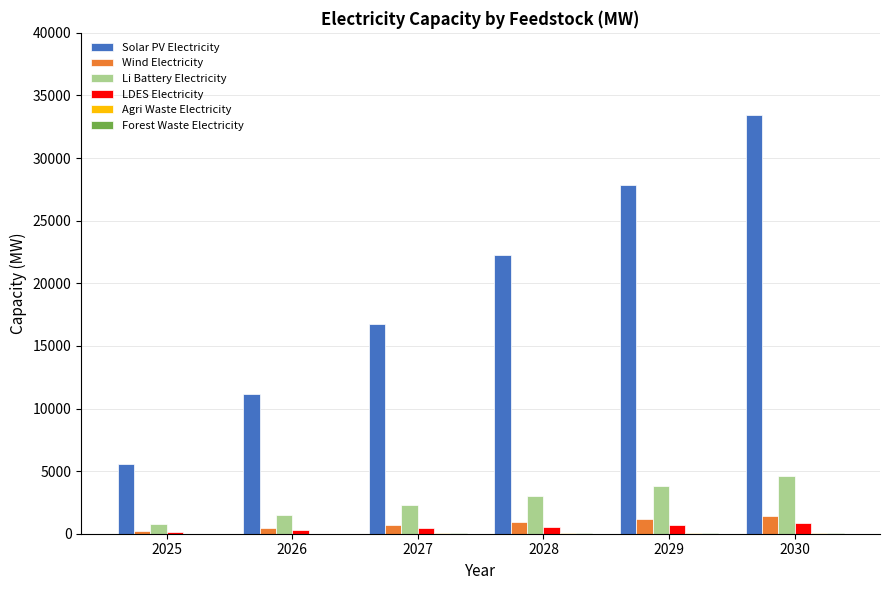

How many data points does each series have?

6